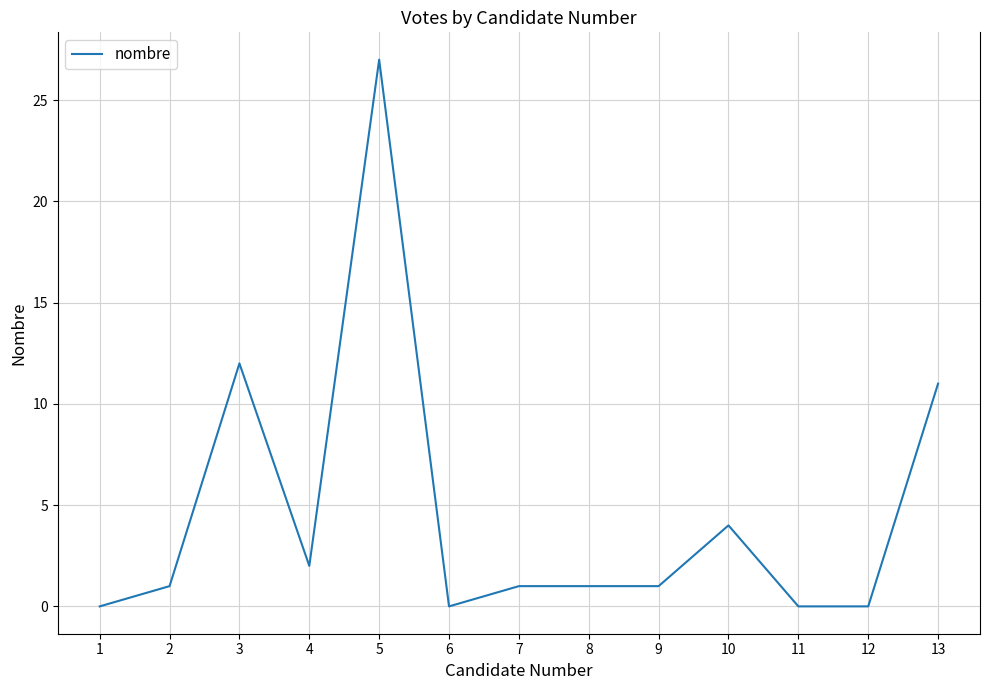

Reading left to right, transcribe all the data shown in this chart.

1=0	2=1	3=12	4=2	5=27	6=0	7=1	8=1	9=1	10=4	11=0	12=0	13=11